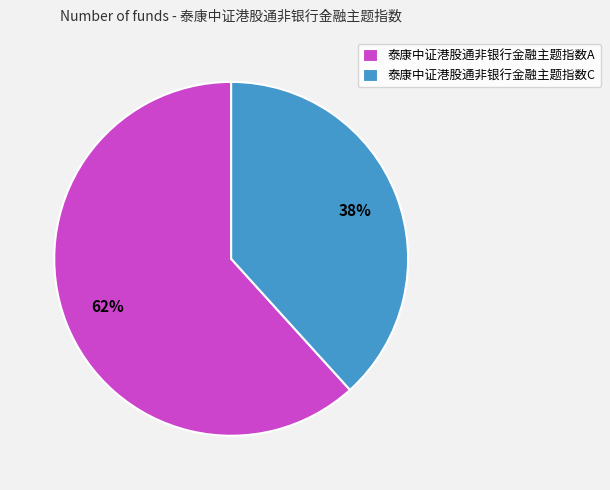

To the nearest percent, what is the combined percentage of 泰康中证港股通非银行金融主题指数C and 泰康中证港股通非银行金融主题指数A?

100%